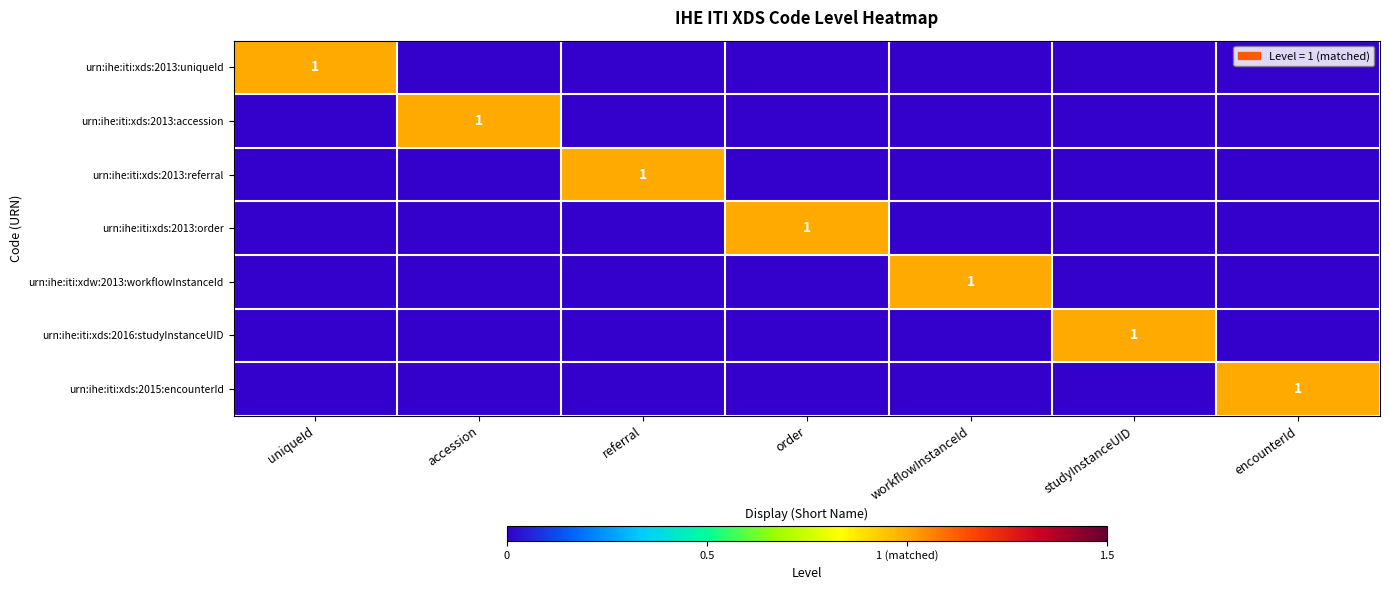

At how many categories does at least one series exceed 0?

7